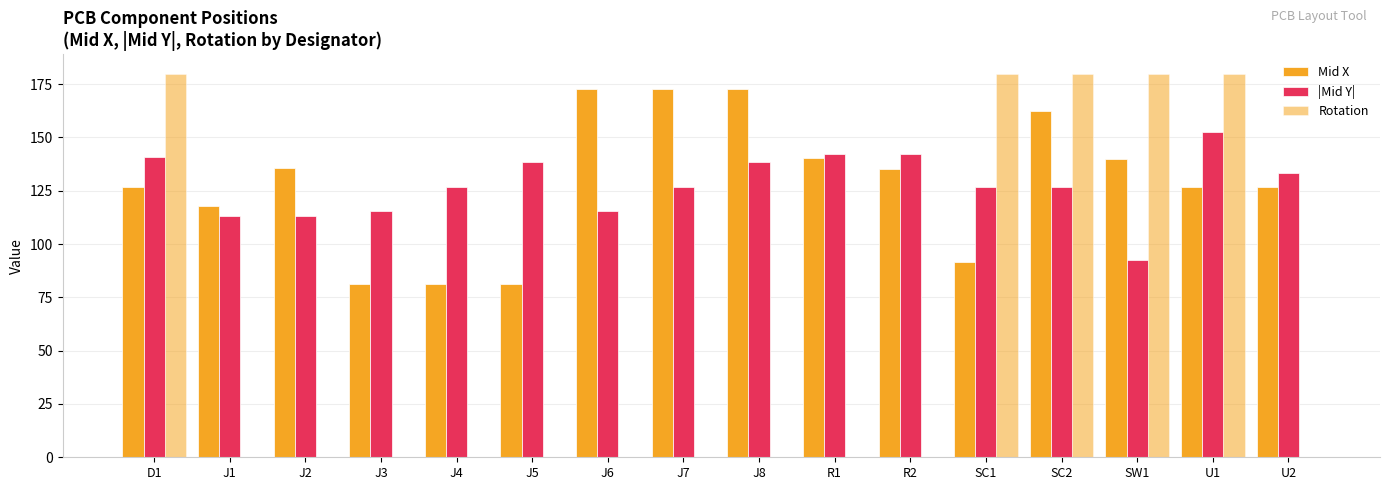

Which series changed the most between D1 and SC2?

Mid X